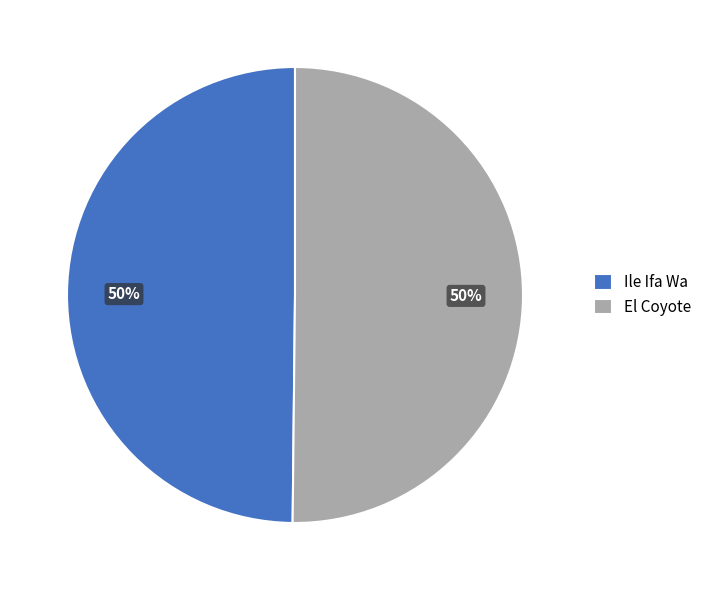

To the nearest percent, what is the combined percentage of El Coyote and Ile Ifa Wa?

100%